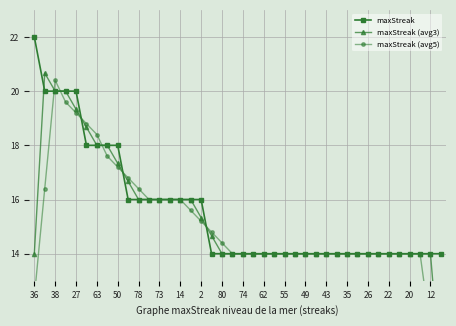

Which category has the highest value in the maxStreak series?

36